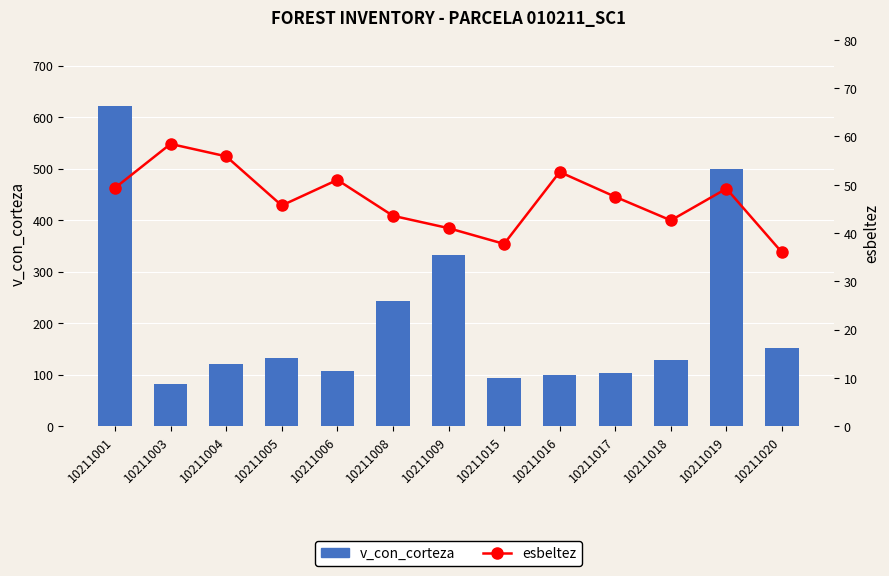

What is the sum of the esbeltez values at 10211006 and 10211020?

87.0